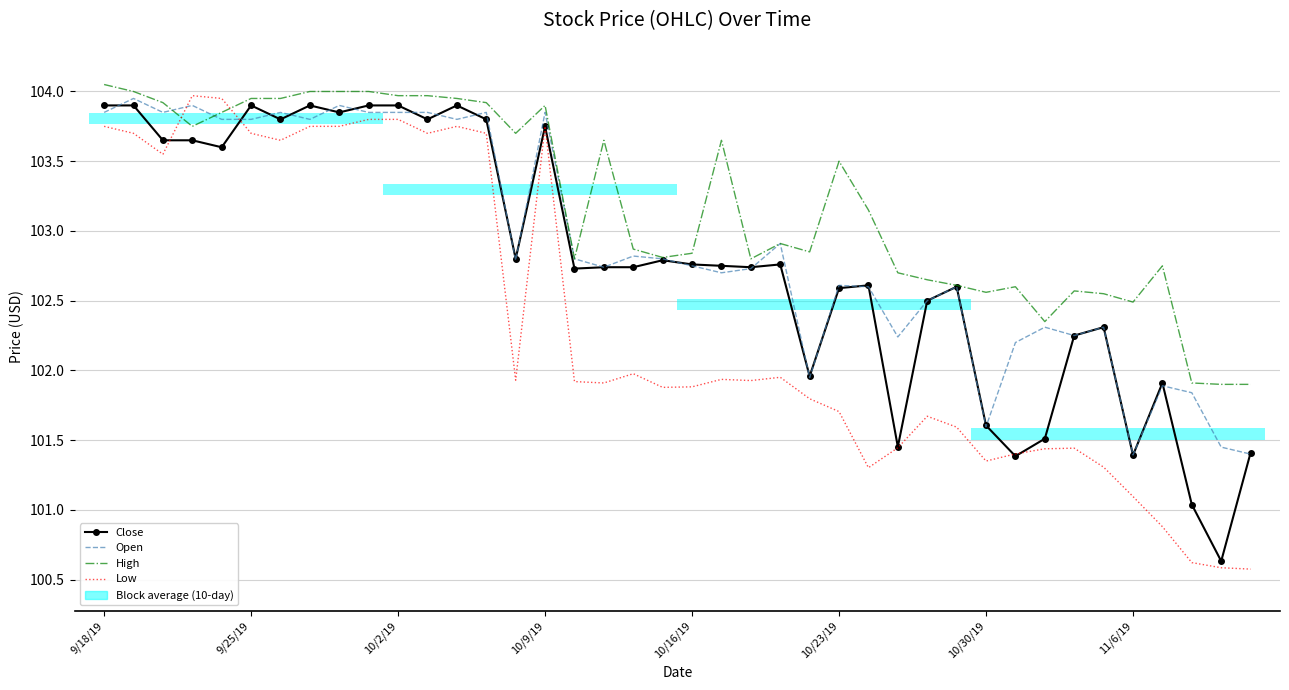

How many bars are there in each group?

4